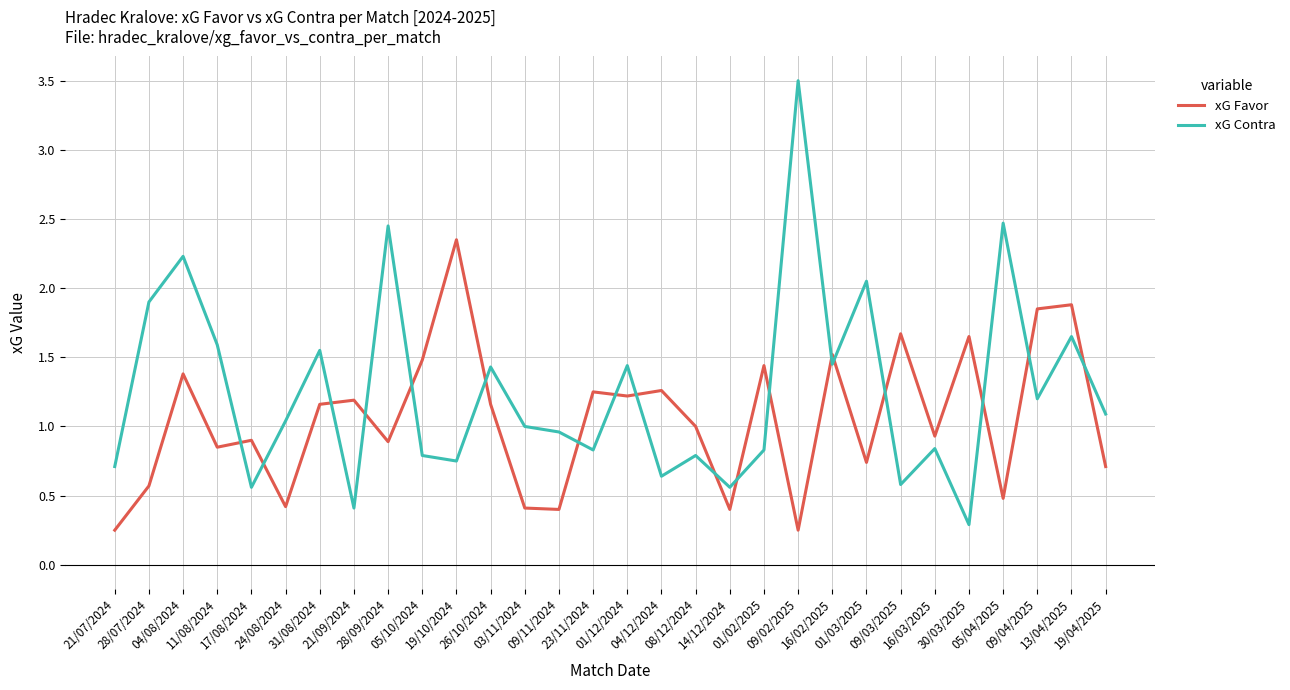

Which series has the widest spread of values?

xG Contra